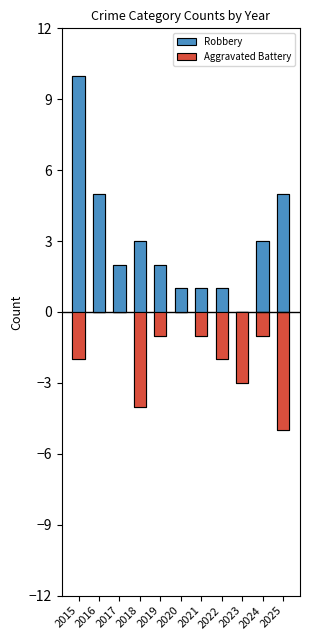

Rank the series at 2020 from highest to lowest value.

Robbery, Aggravated Battery